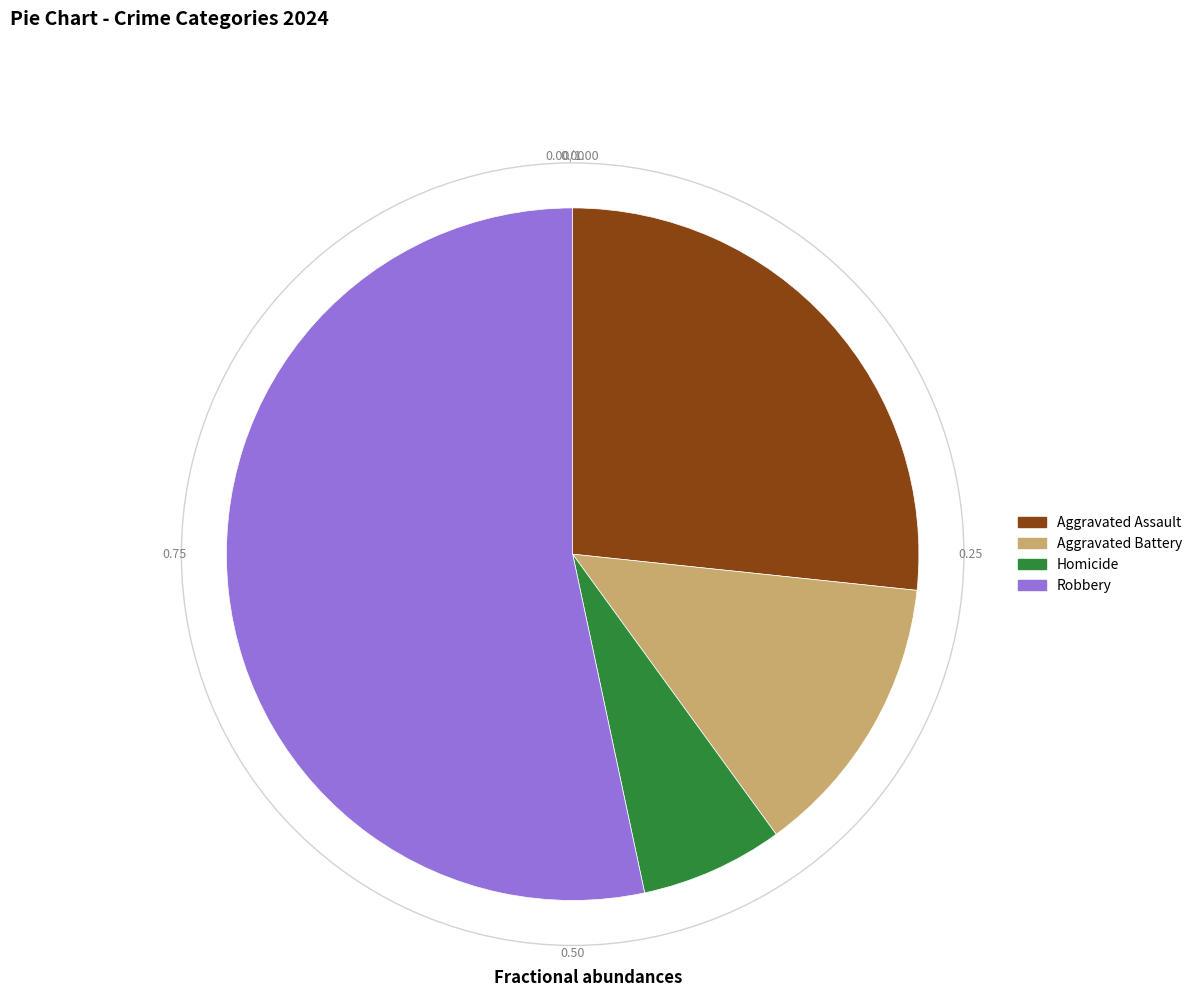

Do Aggravated Battery and Homicide together represent more than half of the pie?

No